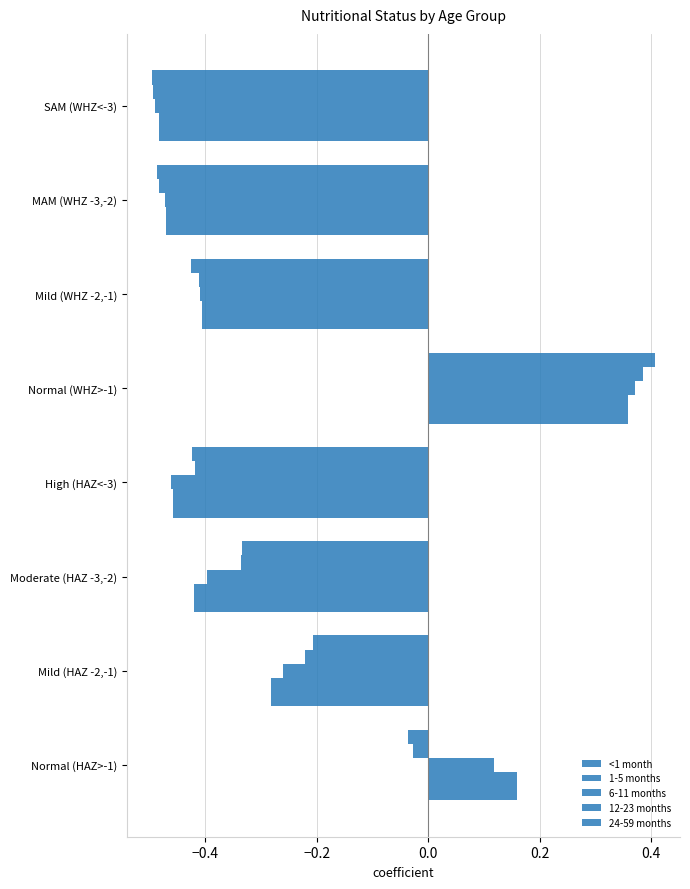

How many series are shown in this chart?

5